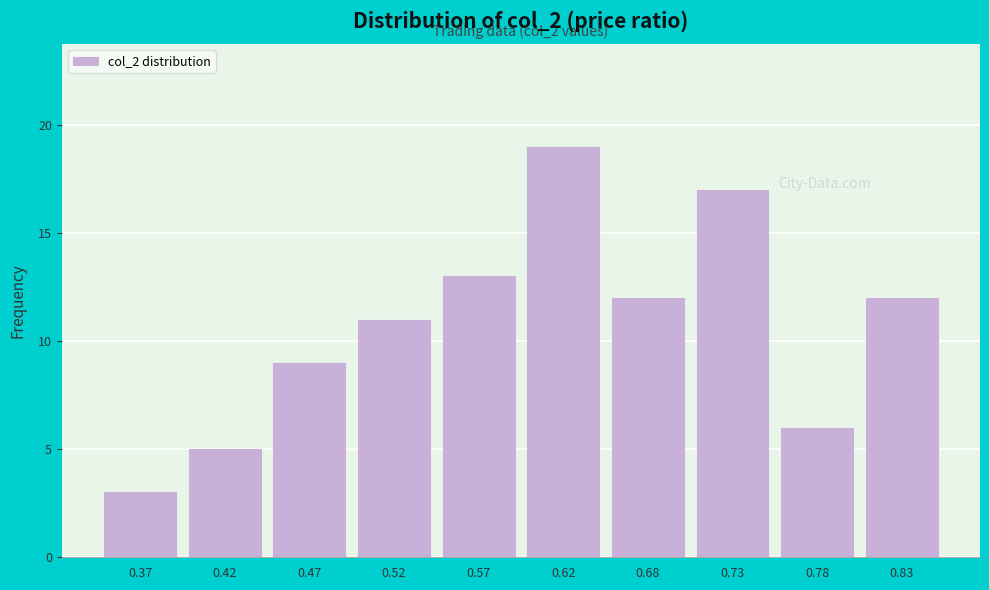

Reading left to right, what are all the values shown in this chart?

0.37=3	0.42=5	0.47=9	0.52=11	0.57=13	0.62=19	0.68=12	0.73=17	0.78=6	0.83=12